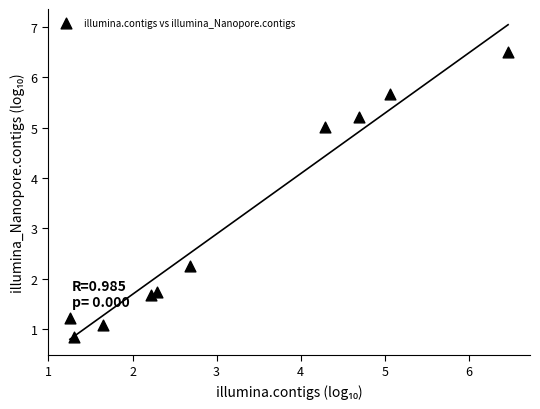

What is the range of X values (max minus min)?

5.2